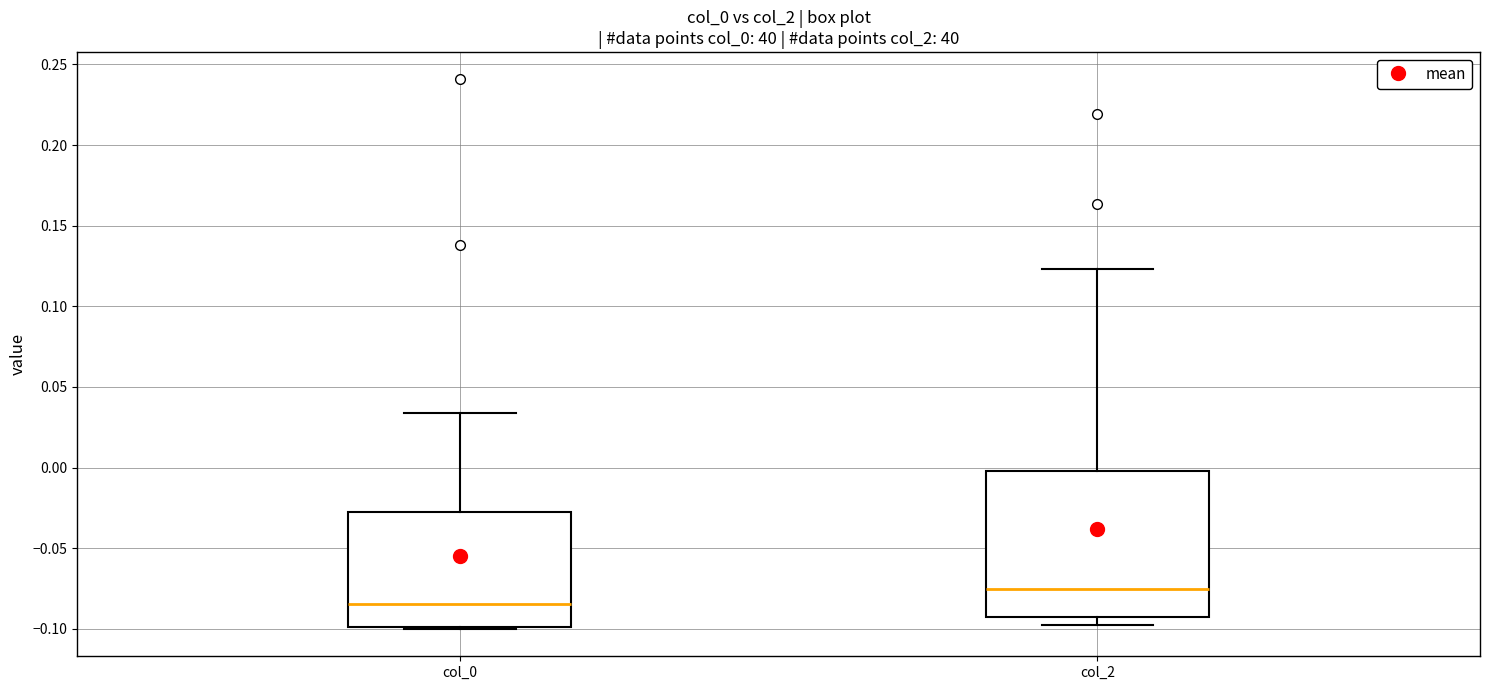

Reading left to right, transcribe this box plot: for each box, give where its median line is, the range the box spans, and where its two whiskers end, as read against the y-axis. The values are not printed on the chart, so give them approximately, as read against the axis.

col_0: median -0.085, box -0.100 to -0.025, whiskers -0.100 to 0.035
col_2: median -0.075, box -0.095 to 0.000, whiskers -0.100 to 0.125